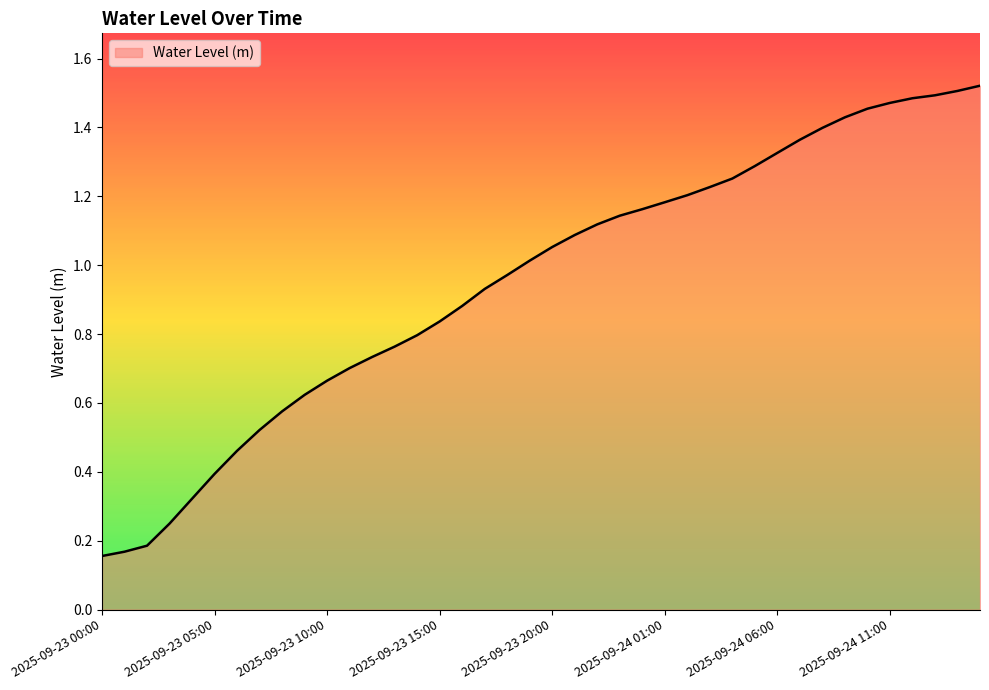

Does the chart have visible grid lines?

No